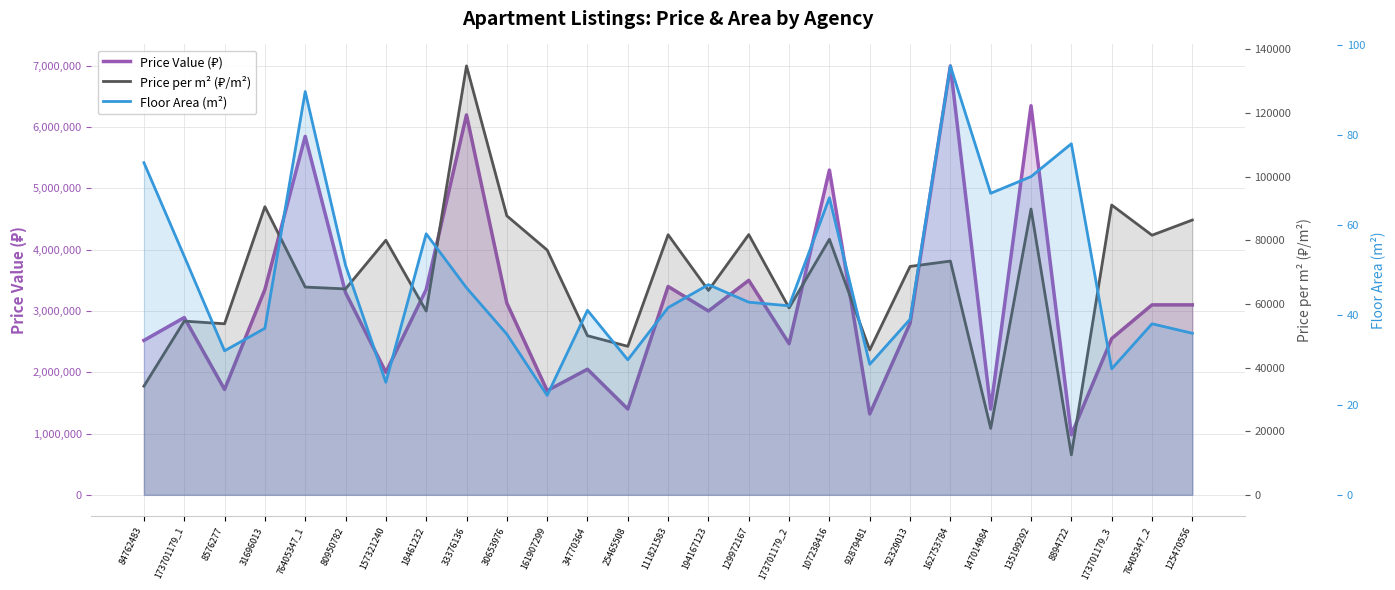

Reading left to right, transcribe all the data shown in this chart.

Price Value (₽): 2520000.0	2893000.0	1720000.0	3350000.0	5850000.0	3300000.0	2000000.0	3350000.0	6200000.0	3130000.0	1700000.0	2050000.0	1400000.0	3400000.0	3000000.0	3500000.0	2467000.0	5300000.0	1320000.0	2799000.0	7000000.0	1400000.0	6350000.0	980000.0	2550000.0	3100000.0	3100000.0
Price per m² (₽/m²): 34146.0	54585.0	53750.0	90541.0	65290.0	64706.0	80000.0	57759.0	134783.0	87675.0	76923.0	50000.0	46667.0	81731.0	64240.0	81776.0	58738.0	80303.0	45517.0	71769.0	73452.0	20896.0	89816.0	12564.0	91071.0	81579.0	86351.0
Floor Area (m²): 73.8	53.0	32.0	37.0	89.6	51.0	25.0	58.0	46.0	35.7	22.1	41.0	30.0	41.6	46.7	42.8	42.0	66.0	29.0	39.0	95.3	67.0	70.7	78.0	28.0	38.0	35.9